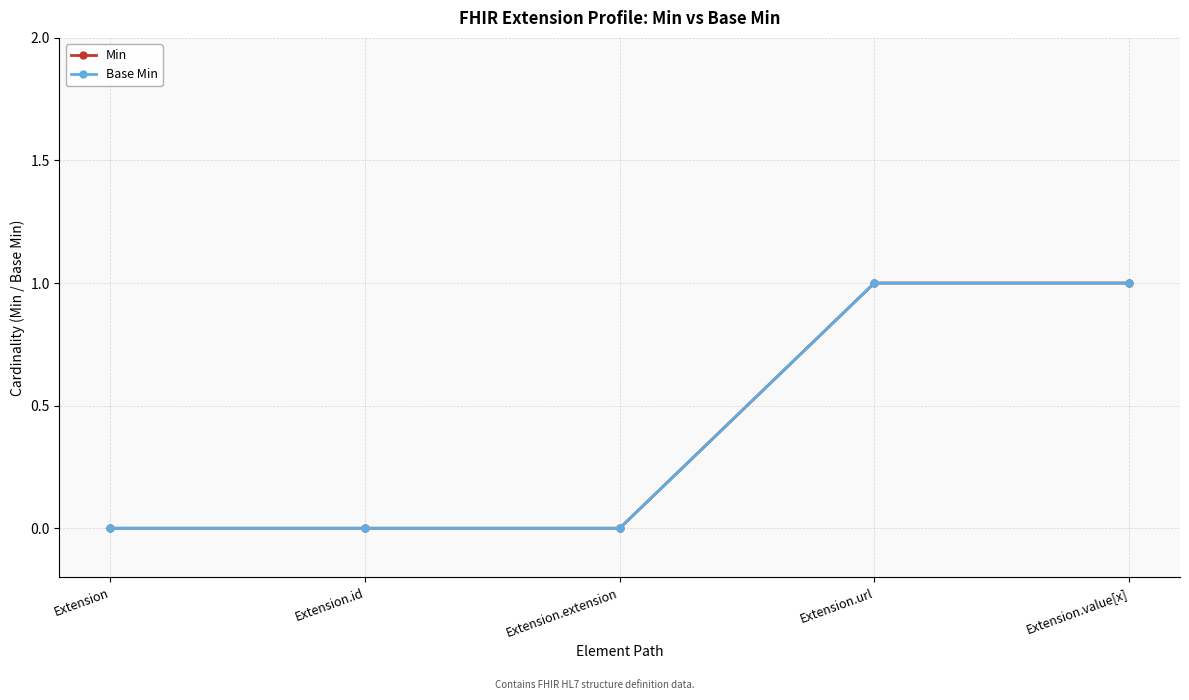

Is this an area chart (filled region under the line)?

No